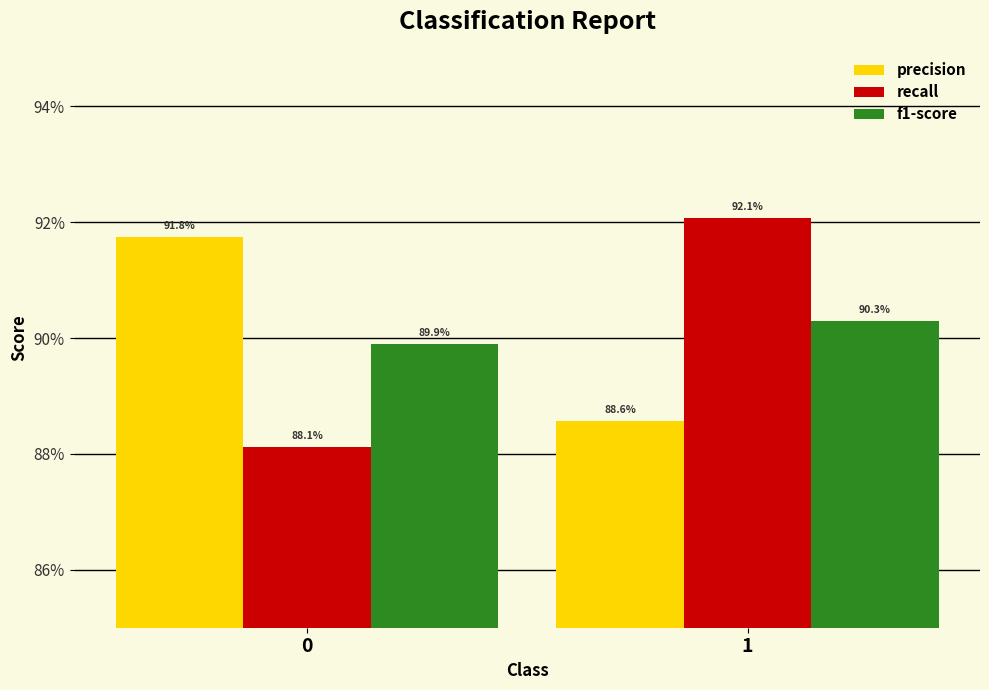

List the series in order of their peak value, lowest first.

f1-score, precision, recall